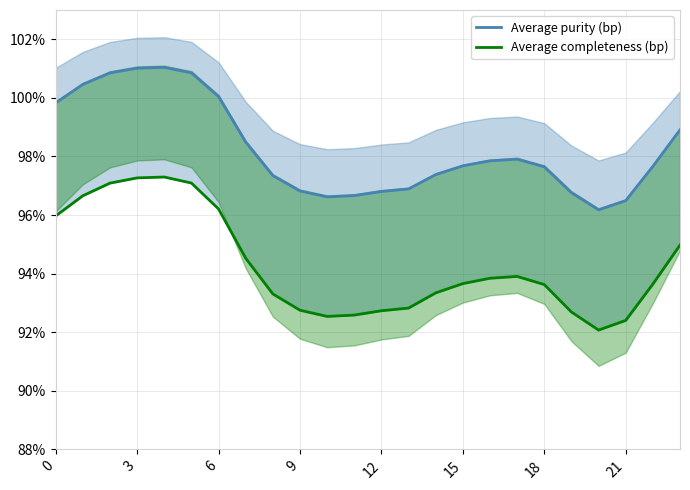

True or false: Average purity (bp) has more than 0 interior local peaks.

True